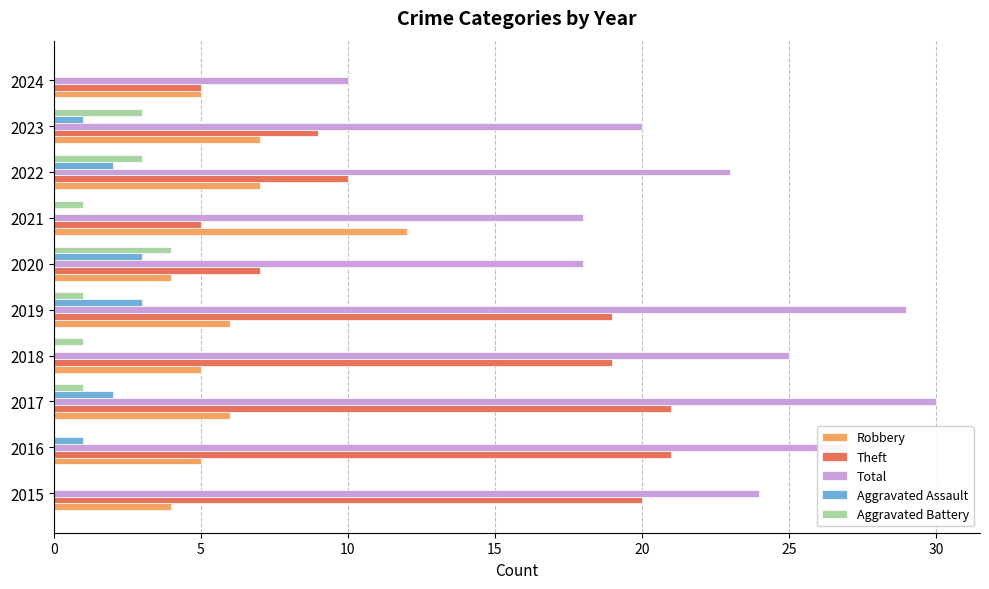

Is it true that Aggravated Assault equals -2 at 2018?

False